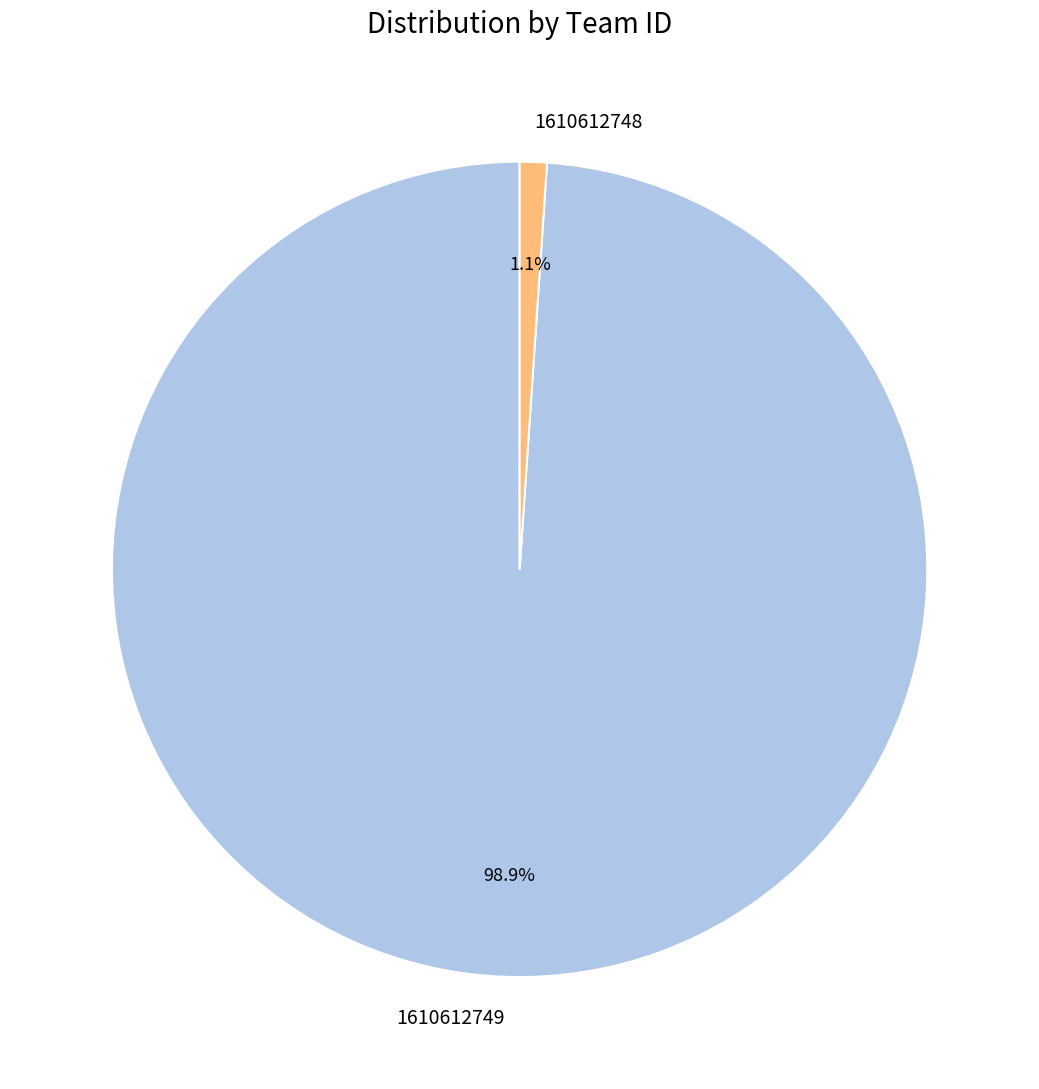

To the nearest percent, what is the combined percentage of 1610612748 and 1610612749?

100%